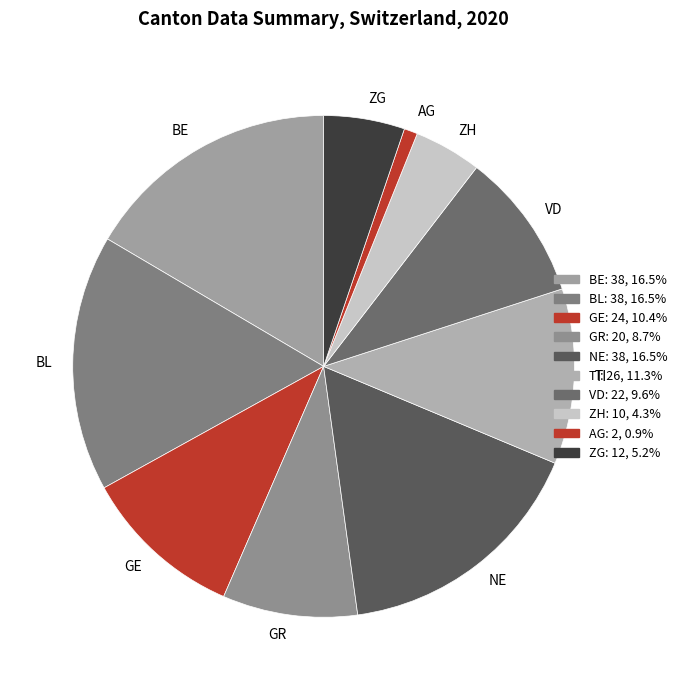

Is there any slice that represents more than half of the pie?

No